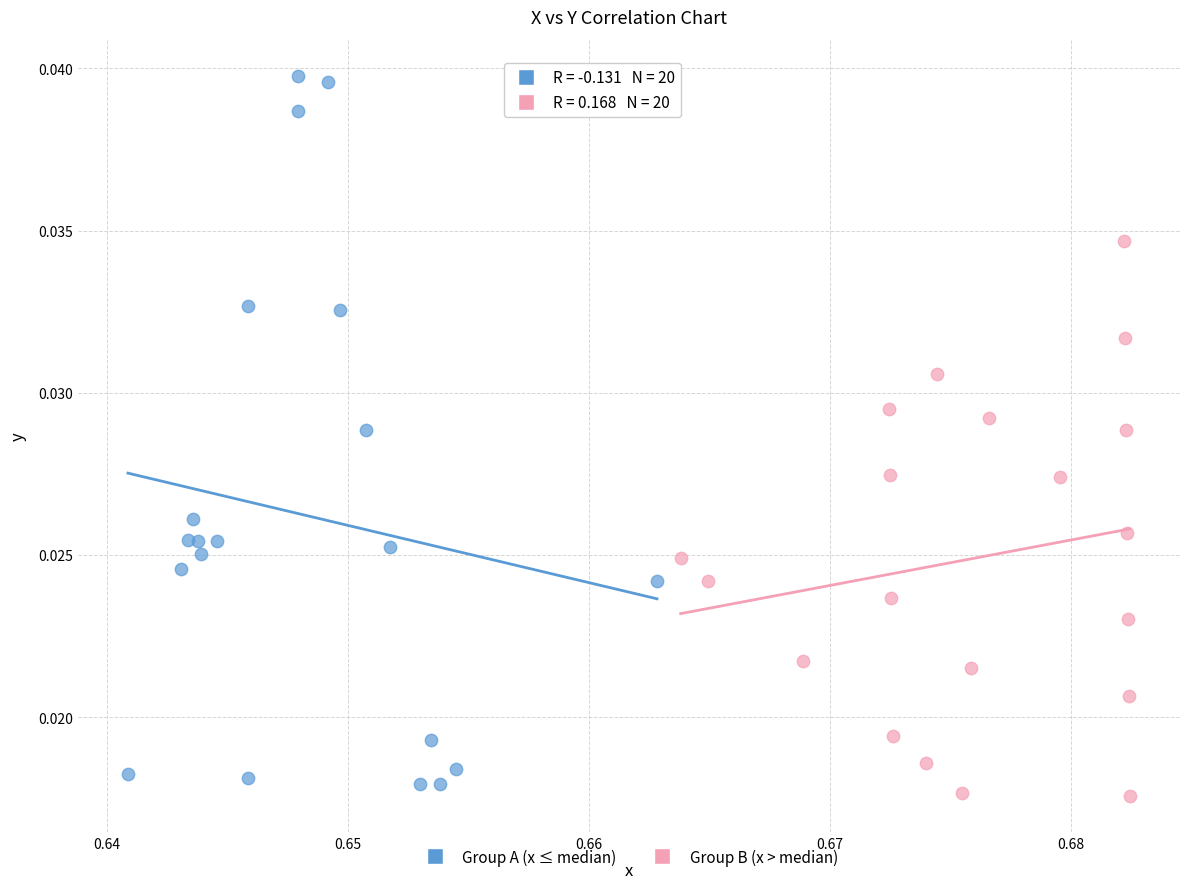

Which series reaches the minimum Y coordinate?

Group B (x > median)